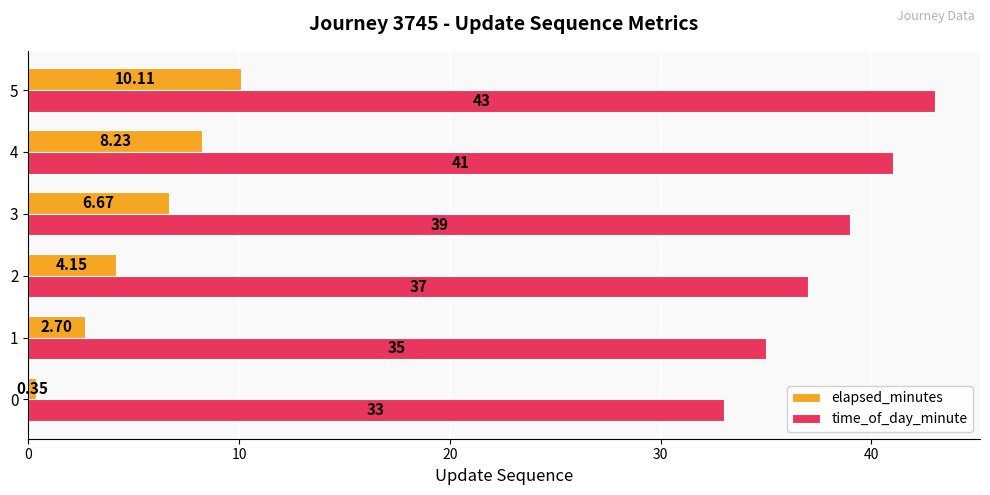

What is the difference between the second highest and second lowest values in the time_of_day_minute series?

6.0